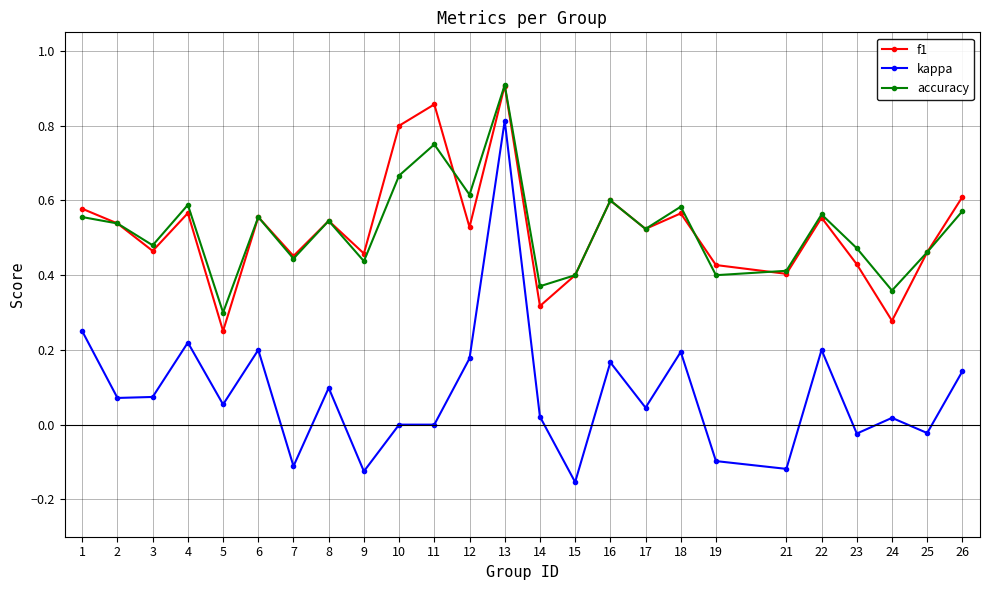

What is the sum of all accuracy values?

13.1